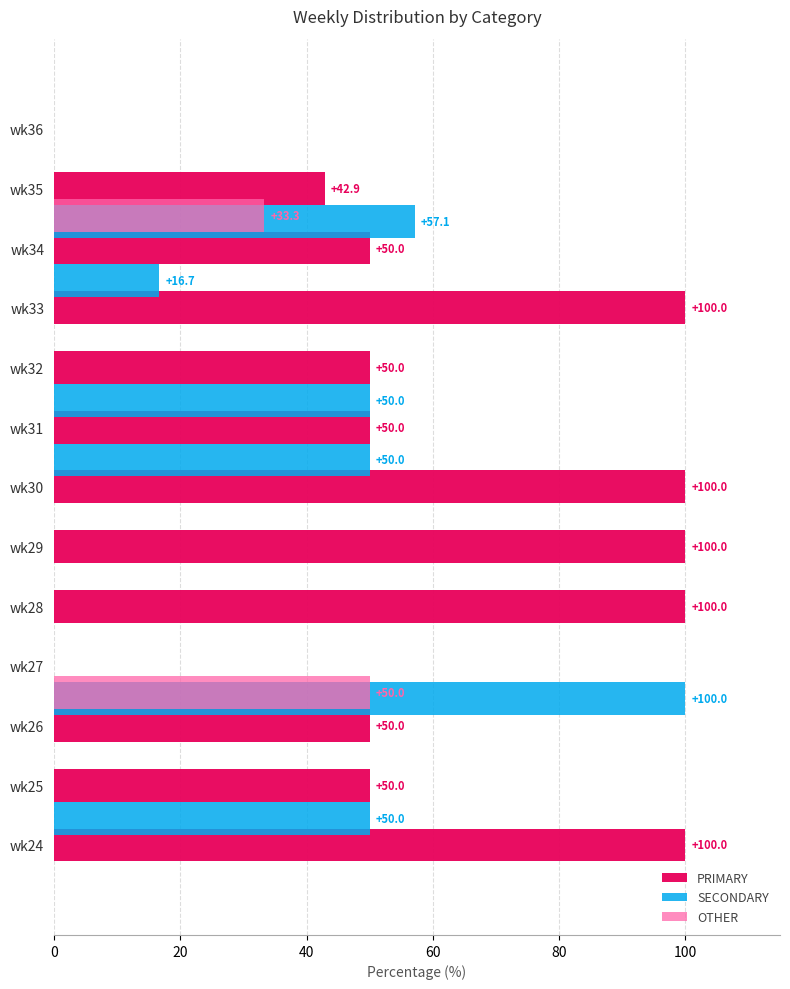

Which series has the largest range (max minus min)?

PRIMARY